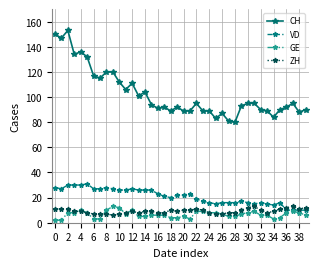

What is the maximum value shown in the chart?

153